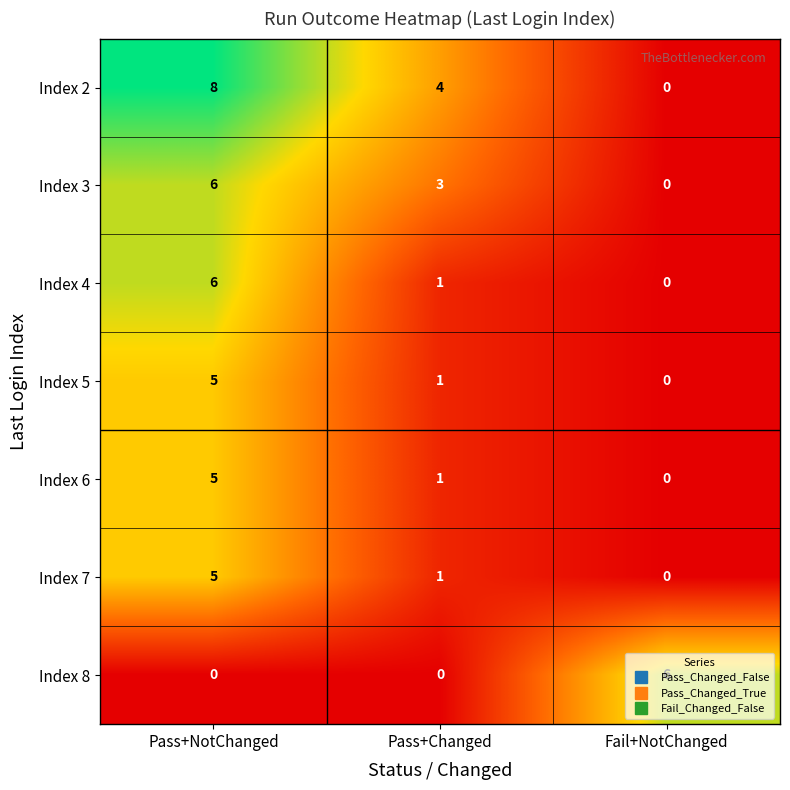

Count the Index 5 values in the range 0 to 5.

3